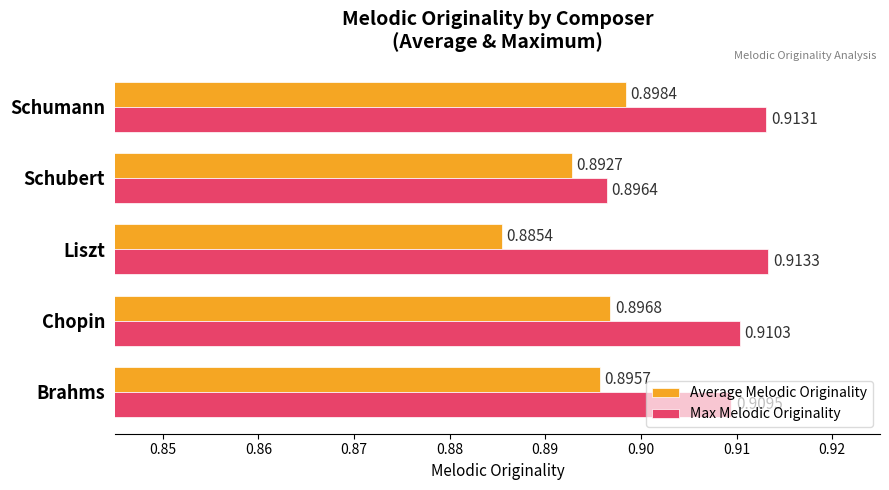

At which label does Max Melodic Originality reach its peak?

Liszt